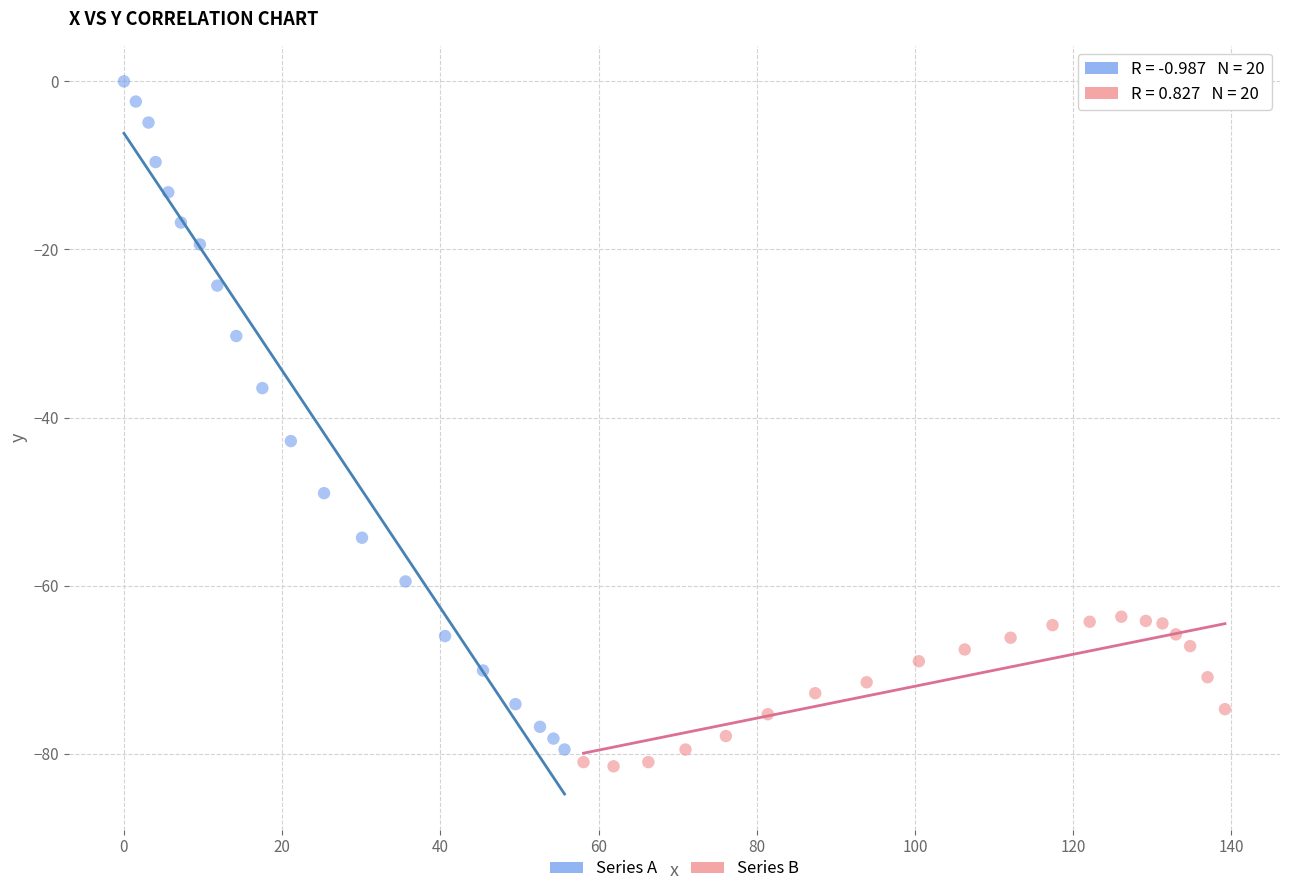

Which series reaches the maximum Y coordinate?

Series A